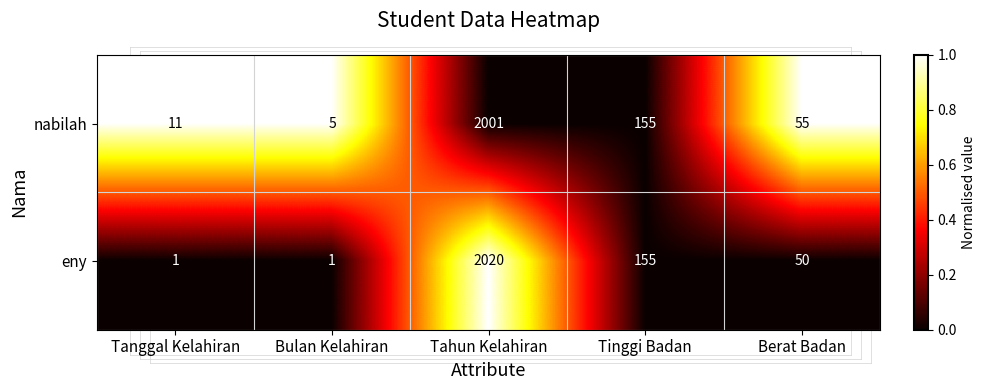

Where is nabilah nearest to the value 1003?

Tinggi Badan